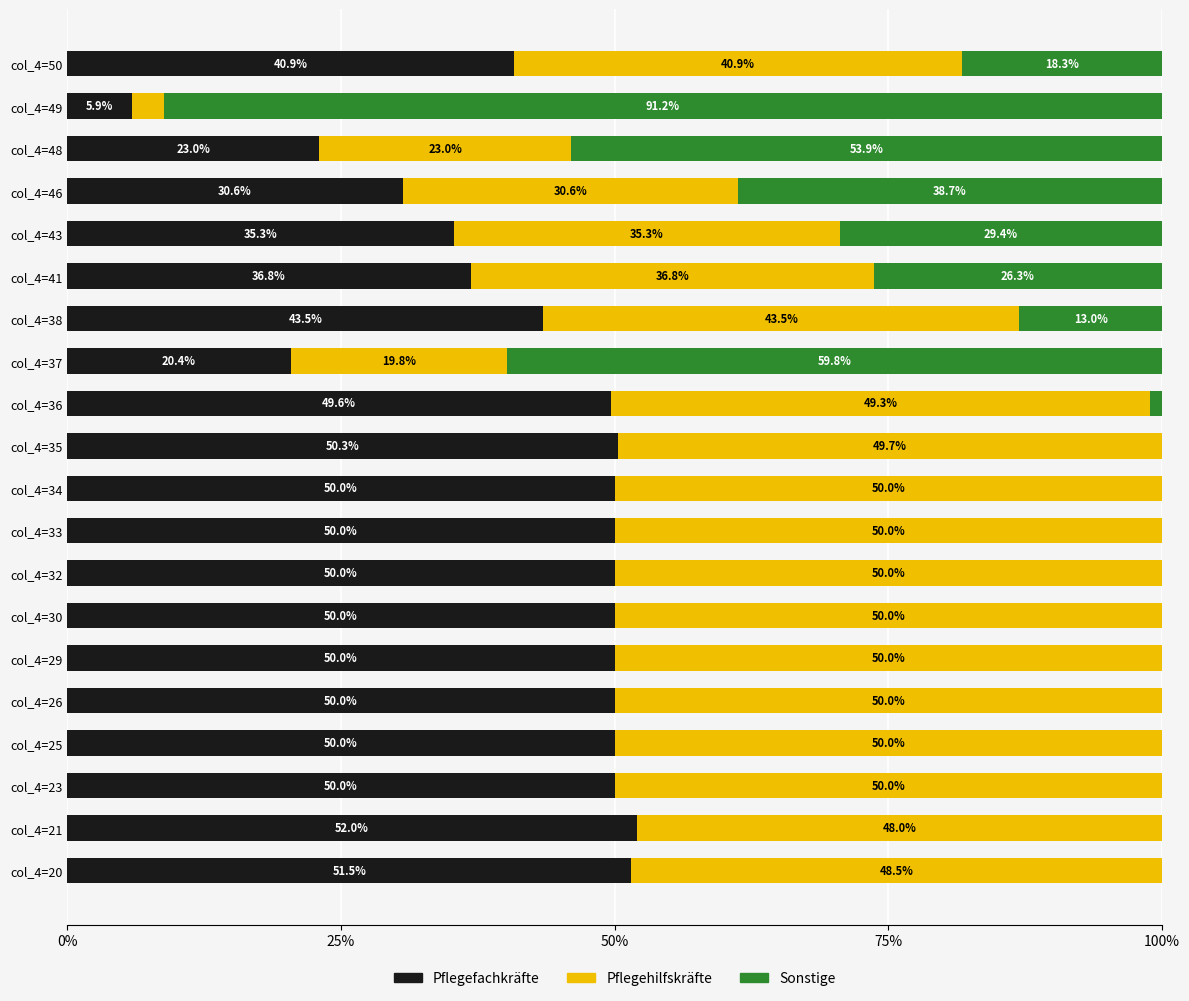

The Pflegefachkräfte series shows 52.0 at col_4=21. True or false?

True